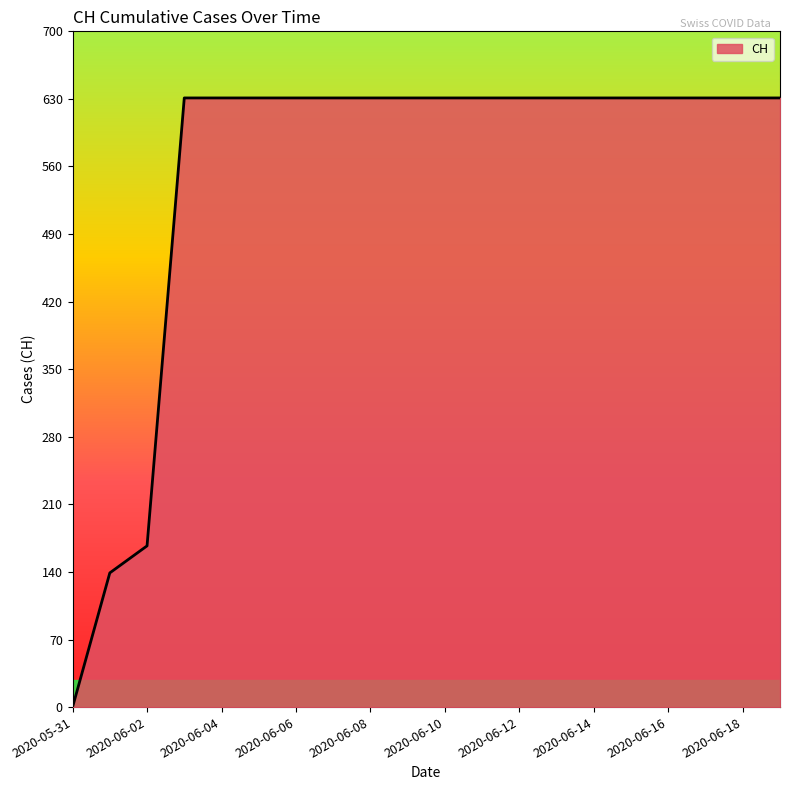

What is the difference between the maximum and minimum values?

631